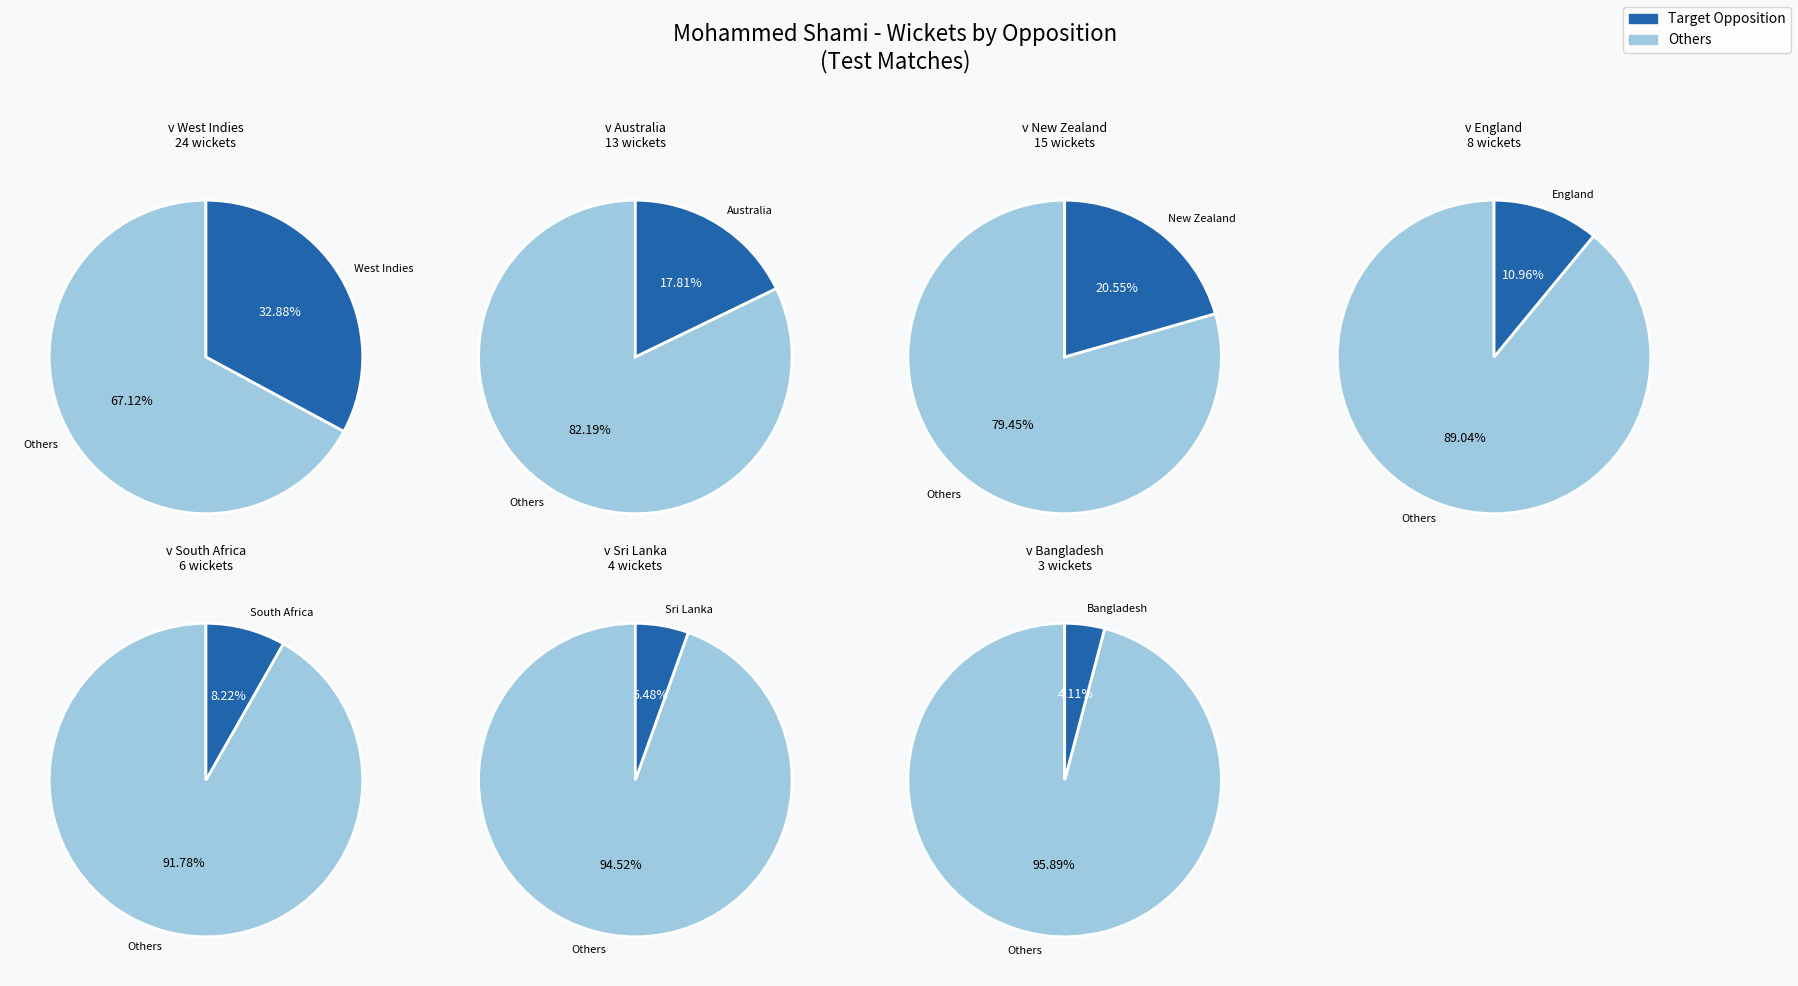

Does v England represent more than half of the total?

No